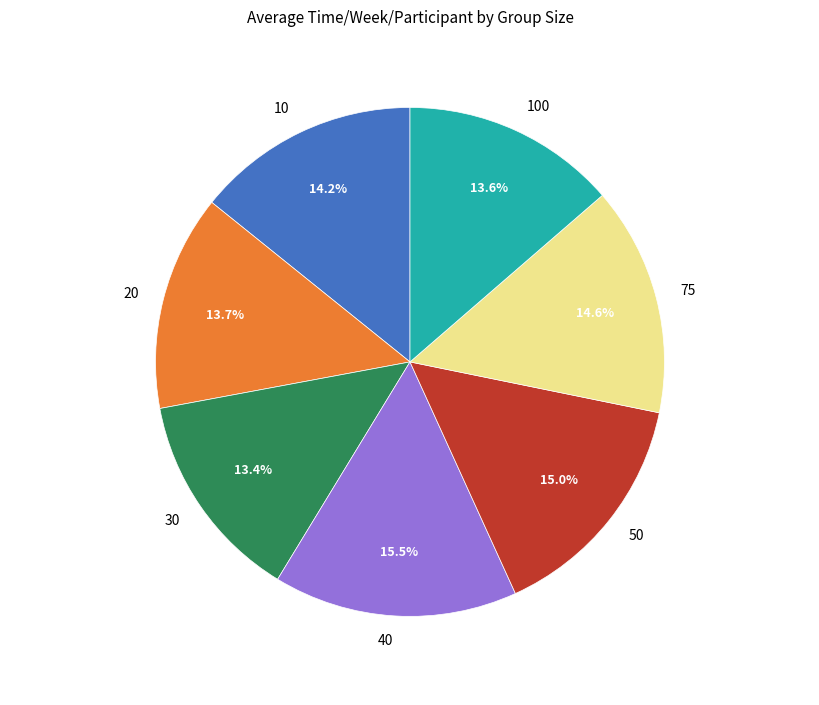

Which category has the biggest portion of the pie?

40